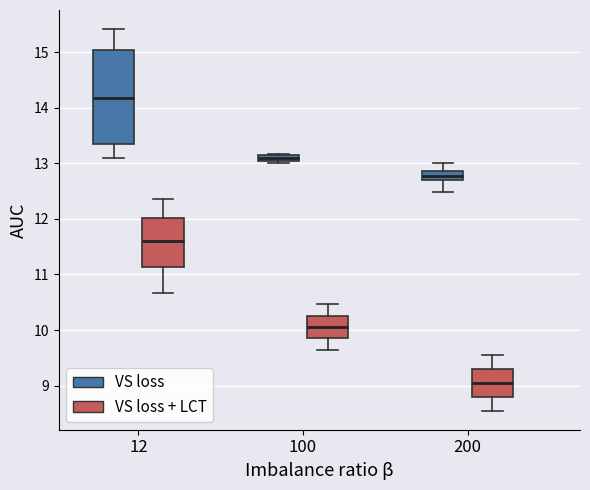

Which box is the tallest, from its lower edge to its upper edge?

12 (VS loss)